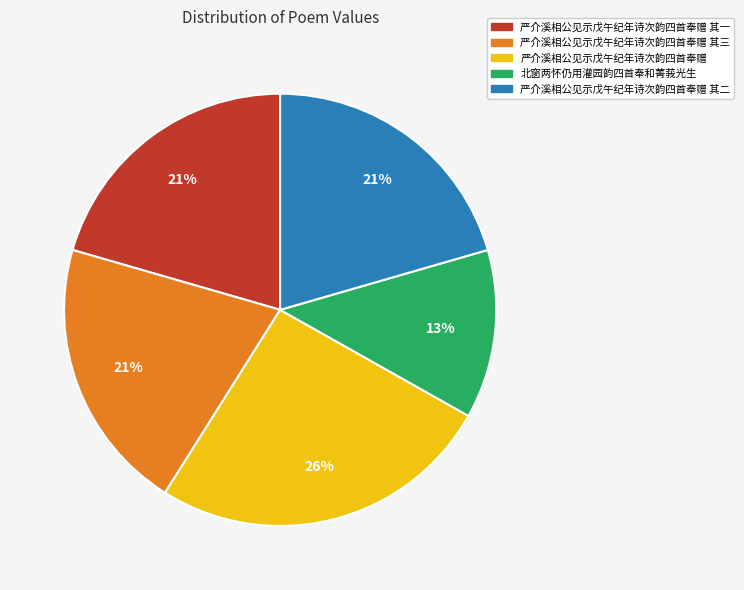

Is it true that 北窗两怀仍用灌园韵四首奉和菁莪光生 is 13% of the pie?

True